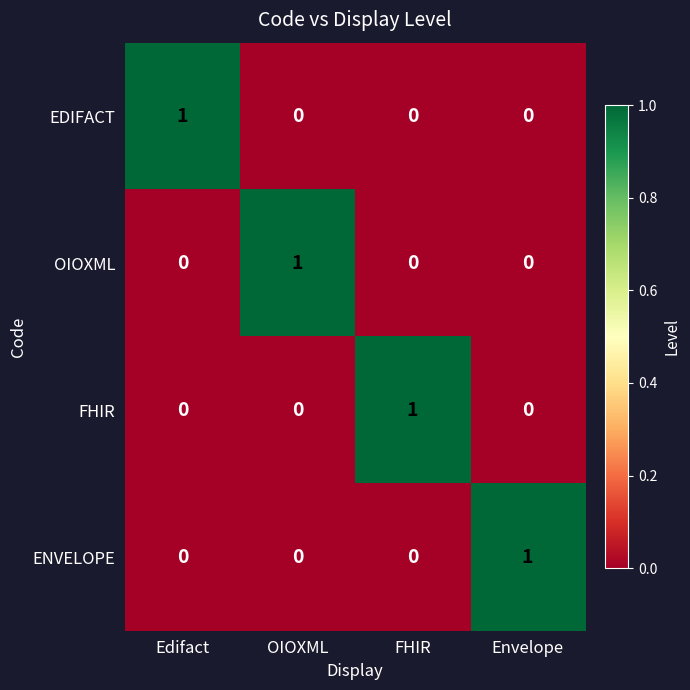

Which category has the highest value in the OIOXML series?

OIOXML